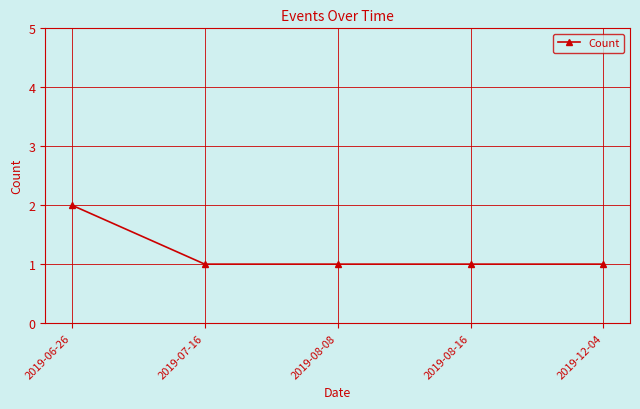

How many data points does each series have?

5